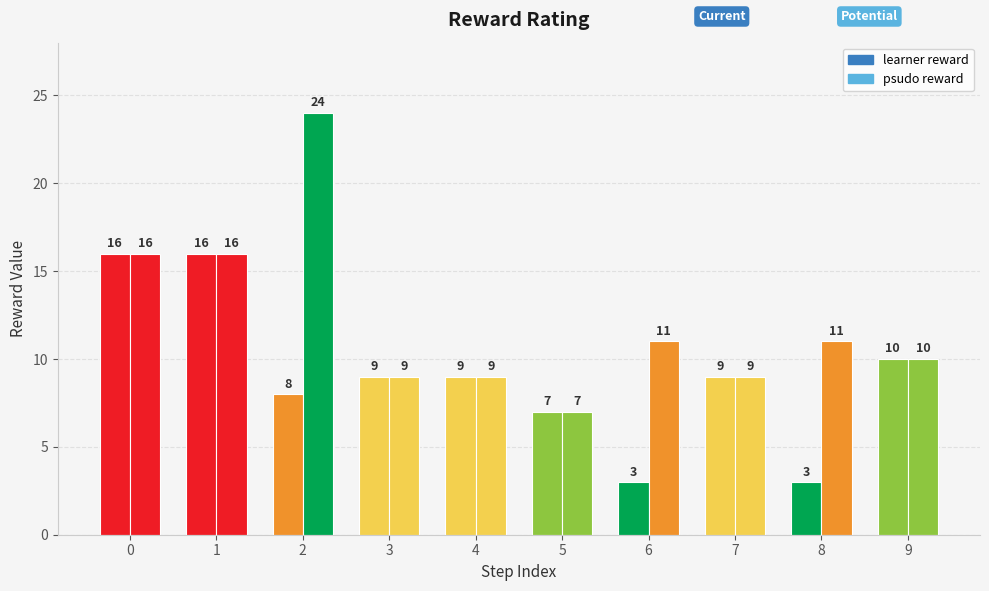

What is the sum of all learner reward values?

90